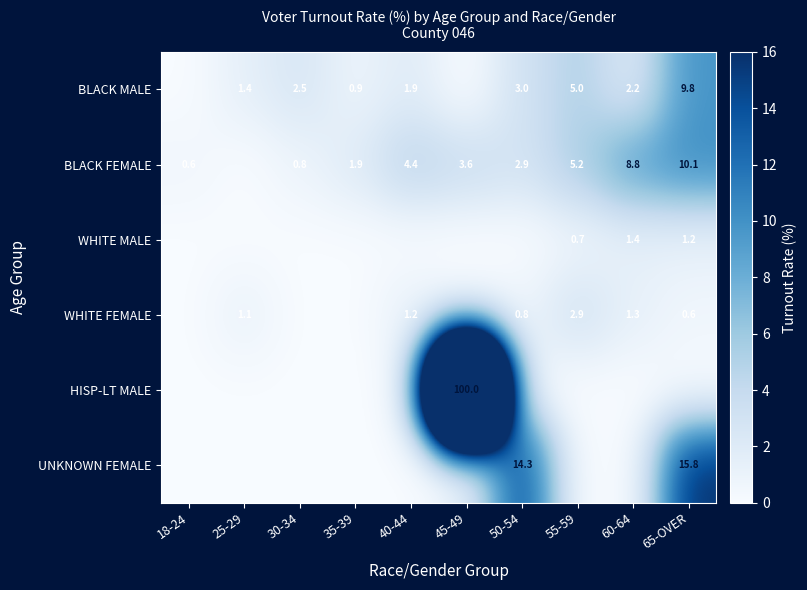

The WHITE FEMALE series shows 1.2 at 50-54. True or false?

False